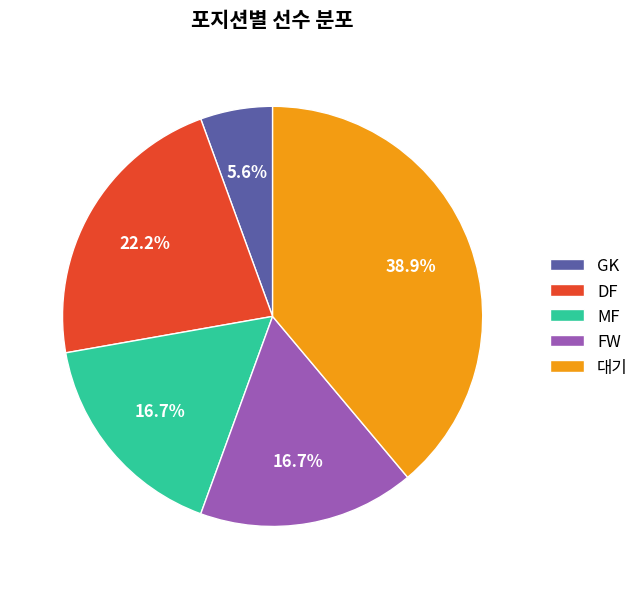

Which category has the smallest portion of the pie?

GK